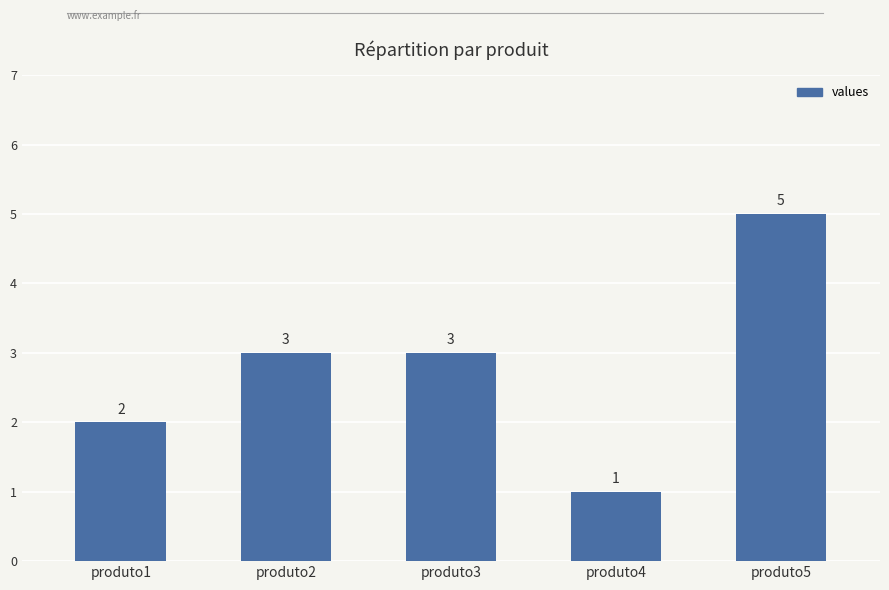

How many values are below 3?

2